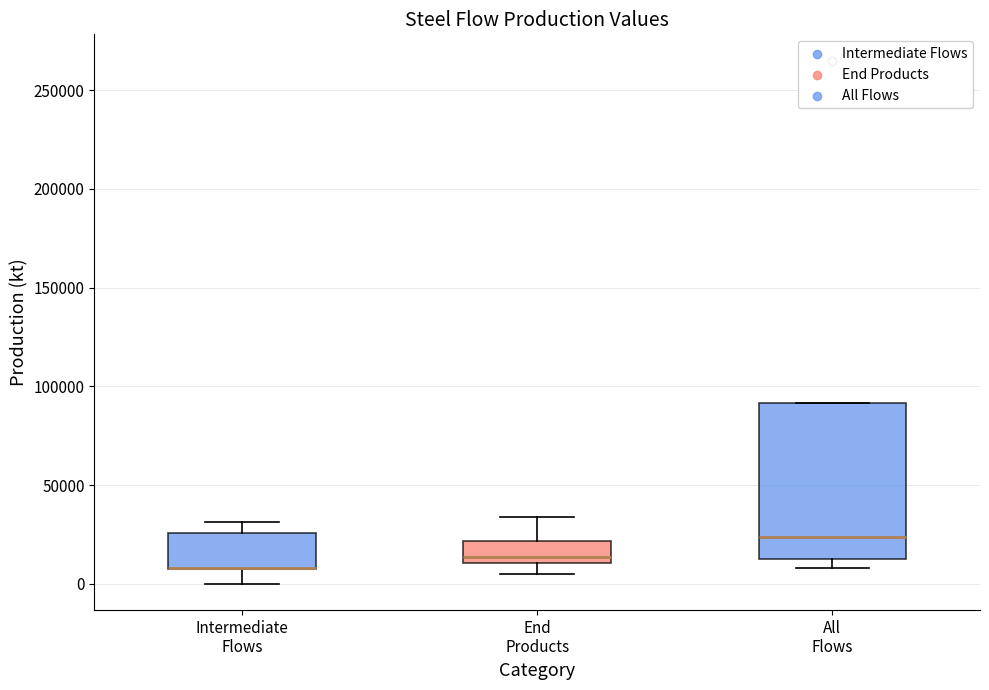

Where does the upper whisker of the box for End Products end on the y-axis? The values are not printed on the chart, so give them approximately, as read against the axis.

35000